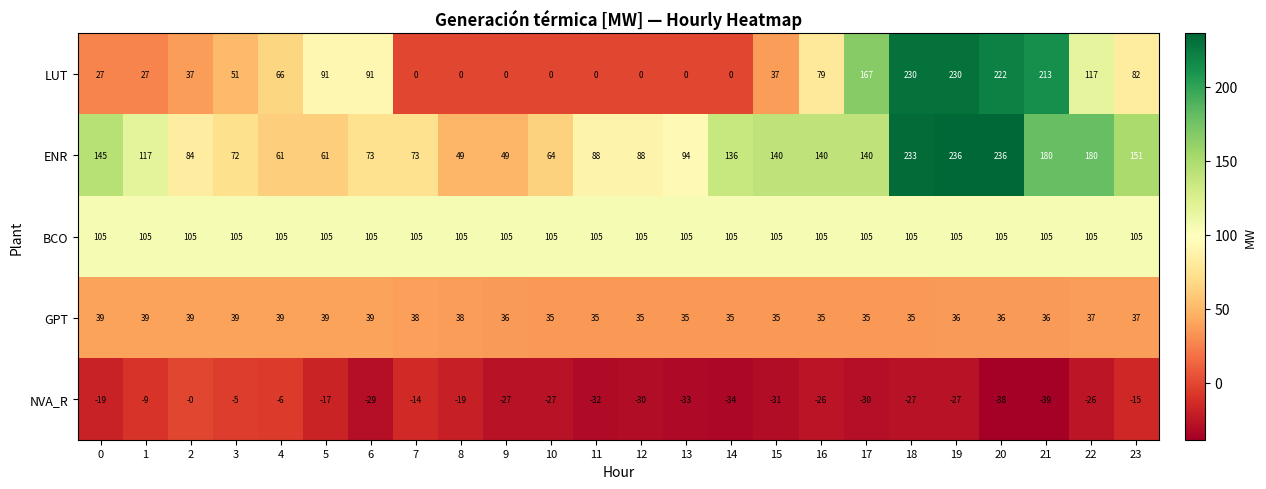

Which series has the largest total across all categories?

ENR